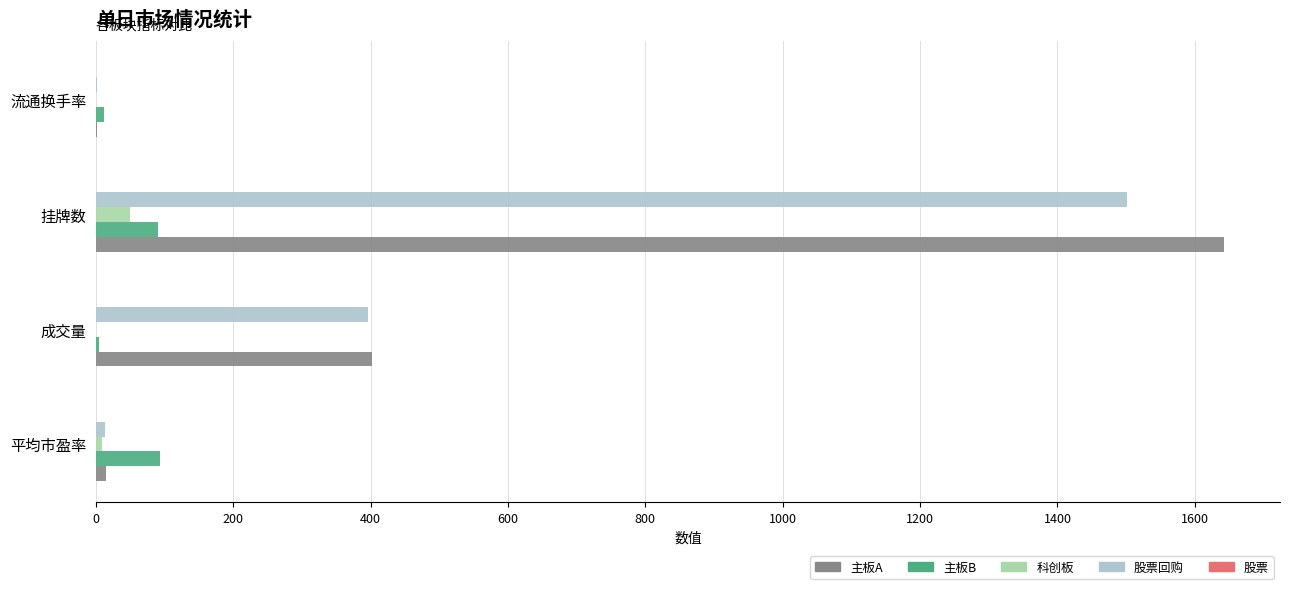

At which category is the sum across all series the highest?

挂牌数